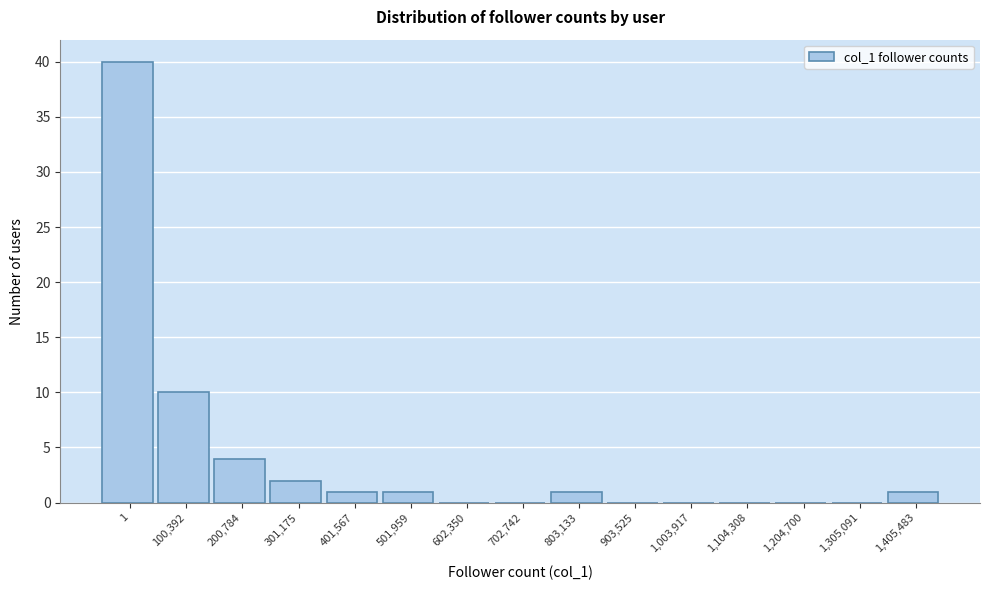

Reading left to right, list all the values displayed in this chart.

1=40	100,392=10	200,784=4	301,175=2	401,567=1	501,959=1	602,350=0	702,742=0	803,133=1	903,525=0	1,003,917=0	1,104,308=0	1,204,700=0	1,305,091=0	1,405,483=1